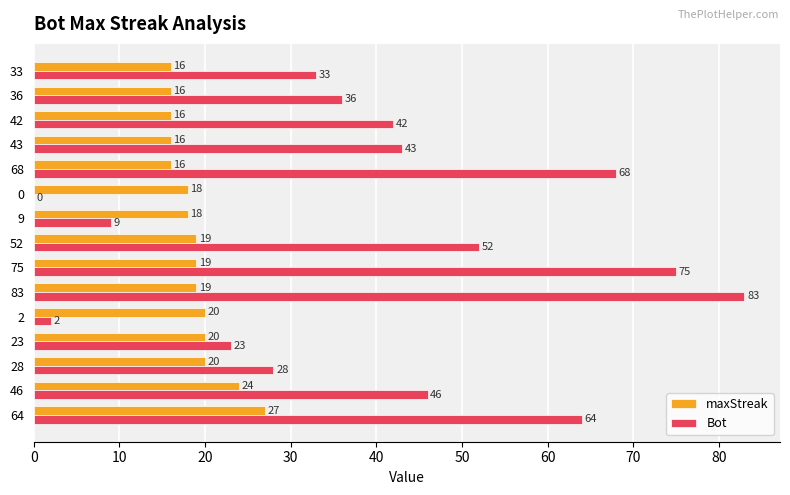

Which series has the largest total across all categories?

Bot